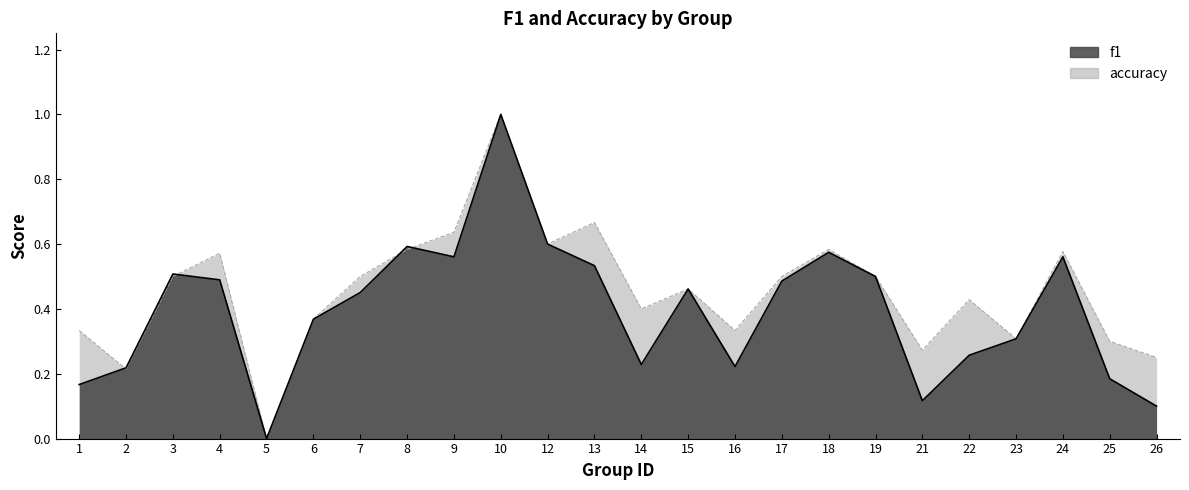

What is the value of the f1 point at the 3rd from the left?

0.5